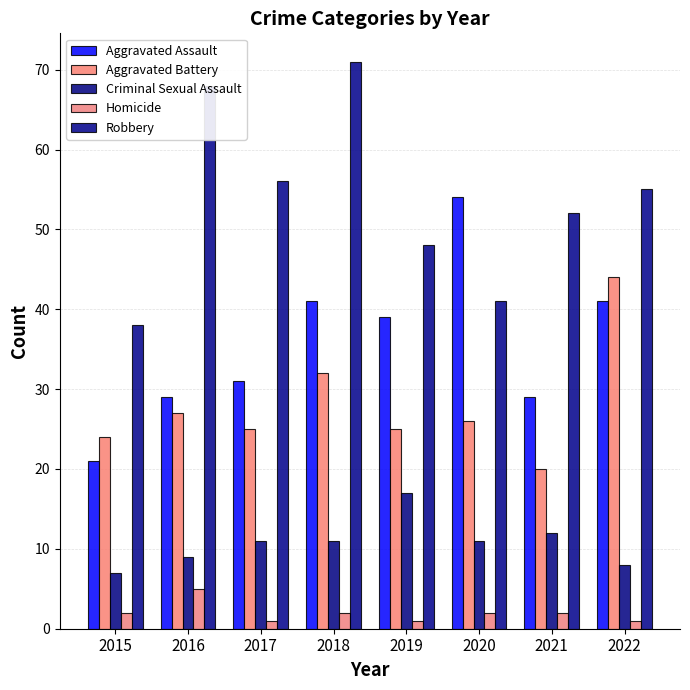

Rank the categories by Criminal Sexual Assault value from highest to lowest.

2019, 2021, 2017, 2018, 2020, 2016, 2022, 2015